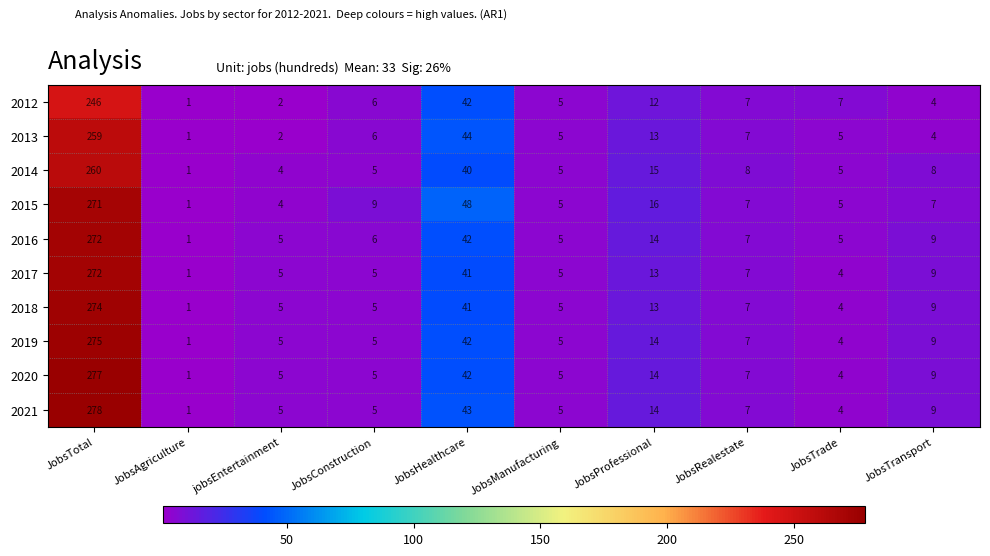

Is it true that 2013 equals 2 at JobsAgriculture?

False